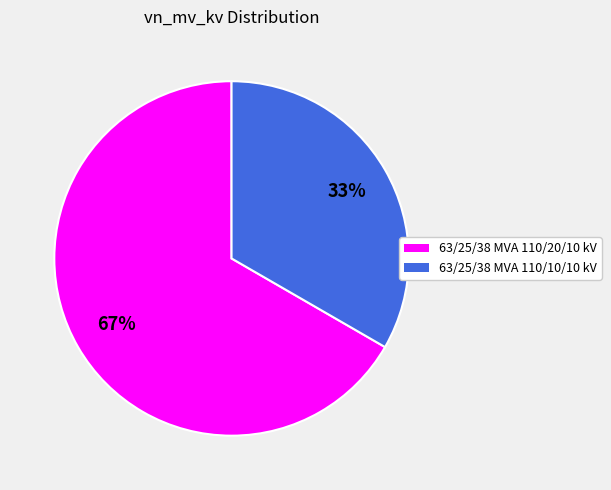

How many slices are in this pie chart?

2